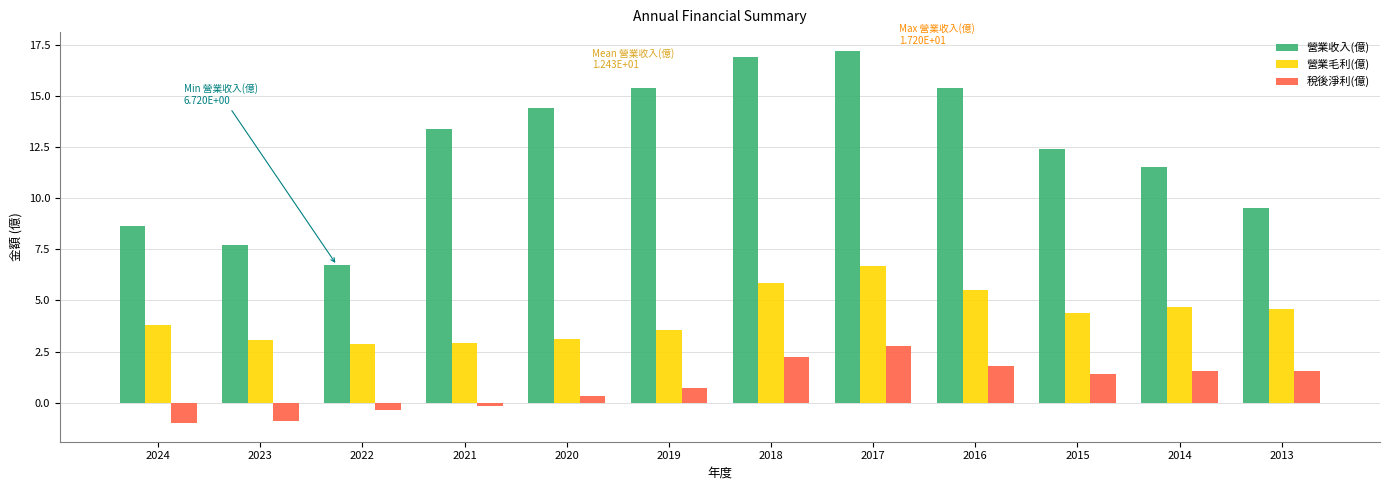

Rank the series by their maximum value, from lowest to highest.

稅後淨利(億), 營業毛利(億), 營業收入(億)